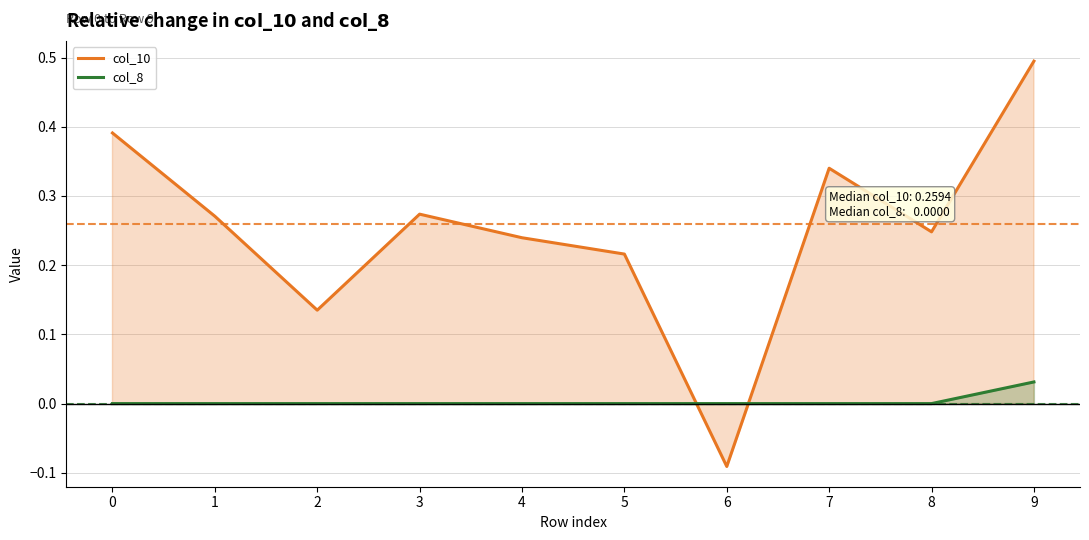

Reading left to right, what are all the values shown in this chart?

col_10: 0=0.4	1=0.3	2=0.1	3=0.3	4=0.2	5=0.2	6=-0.1	7=0.3	8=0.2	9=0.5
col_8: 0=0.0	1=0.0	2=0.0	3=0.0	4=0.0	5=0.0	6=0.0	7=0.0	8=0.0	9=0.0